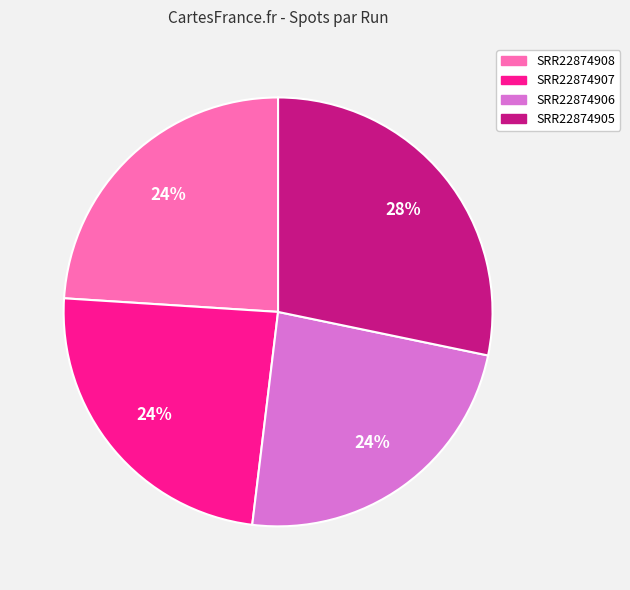

To the nearest percent, what is the combined percentage of SRR22874908 and SRR22874907?

48%